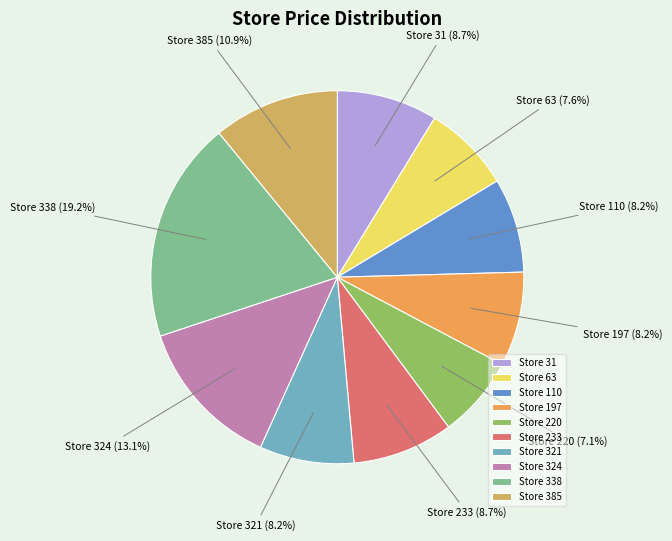

Does any single category account for the majority?

No